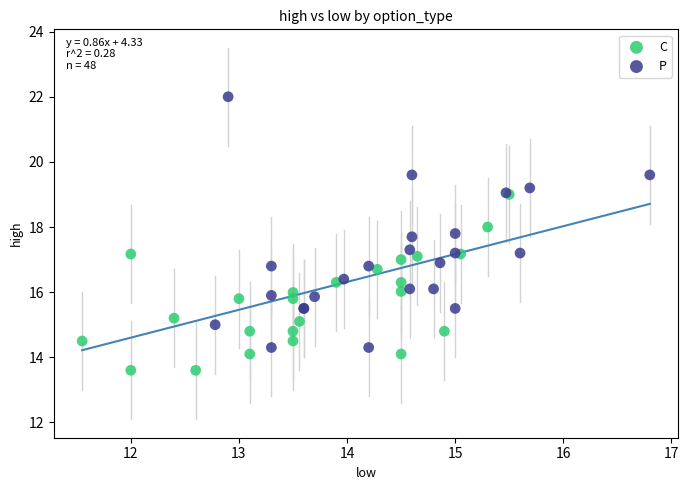

Which series contains the lowest Y value?

C